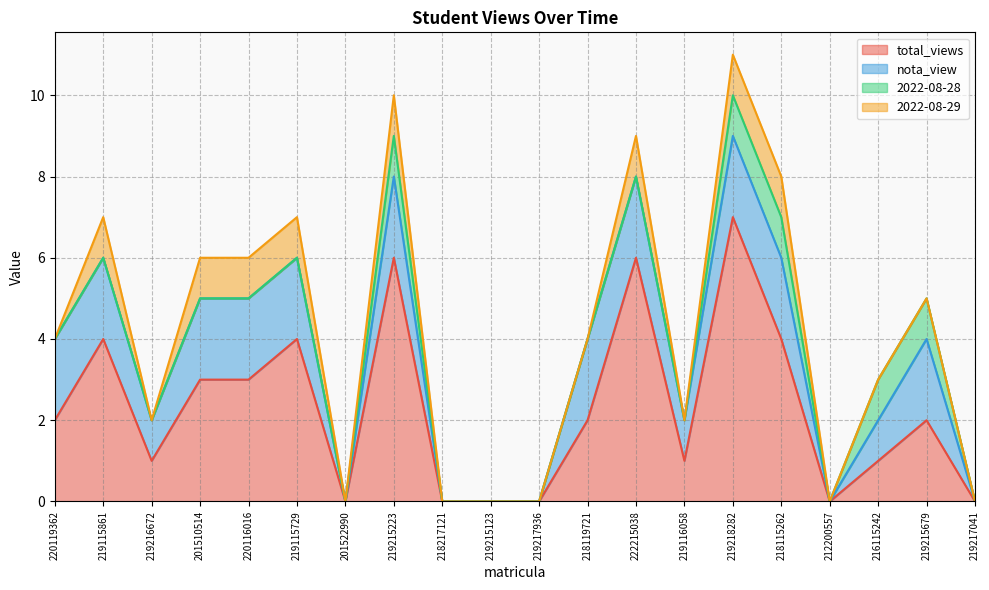

Rank the categories by 2022-08-29 value from lowest to highest.

220119362, 219216672, 201522990, 218217121, 219215123, 219217936, 218119721, 219116058, 212200557, 216115242, 219215679, 219217041, 219115861, 201510514, 220116016, 219115729, 219215223, 222215038, 219218282, 218115262